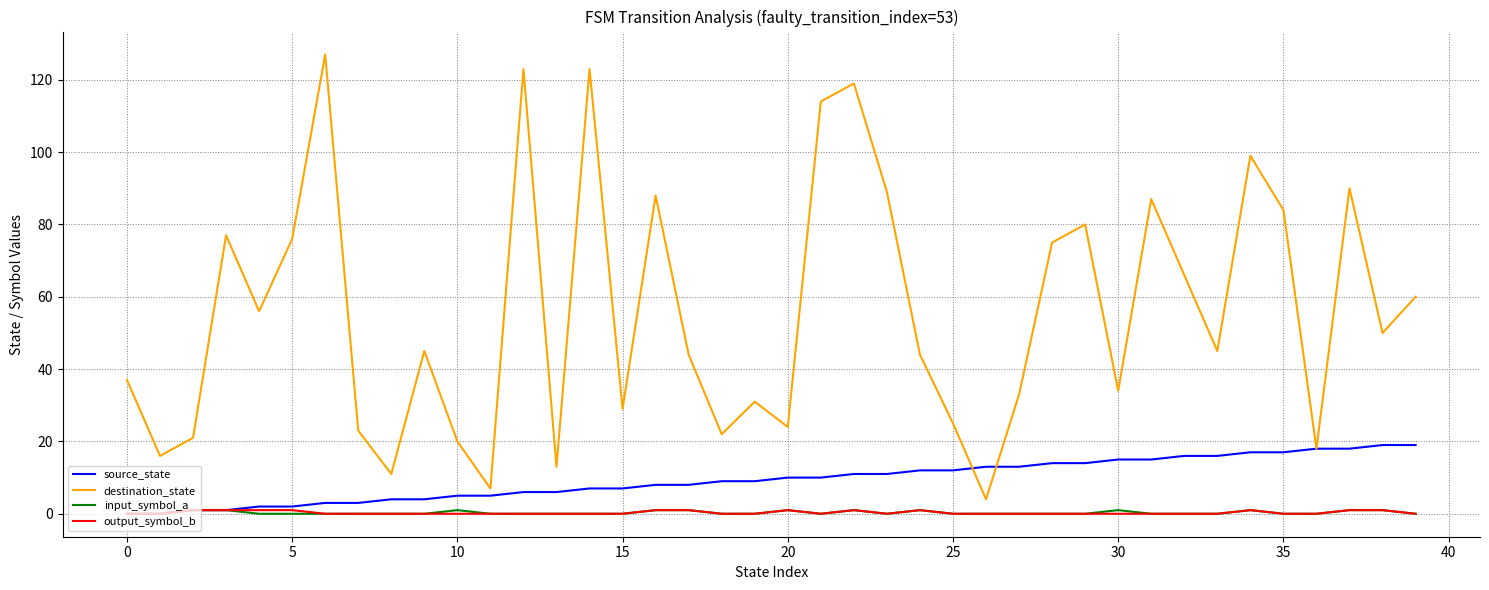

Which series has the largest total across all categories?

destination_state